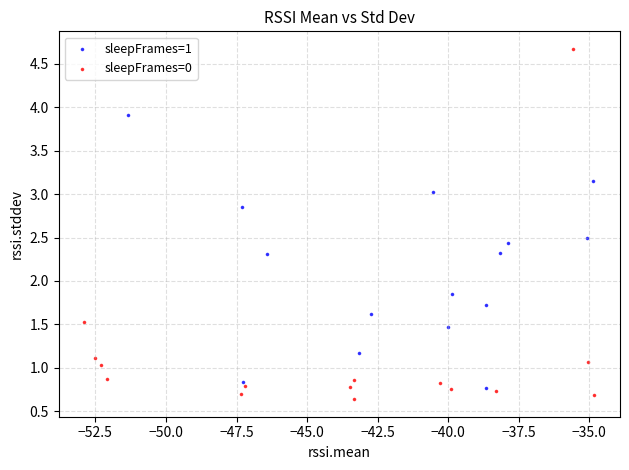

Which series reaches the minimum Y coordinate?

sleepFrames=0